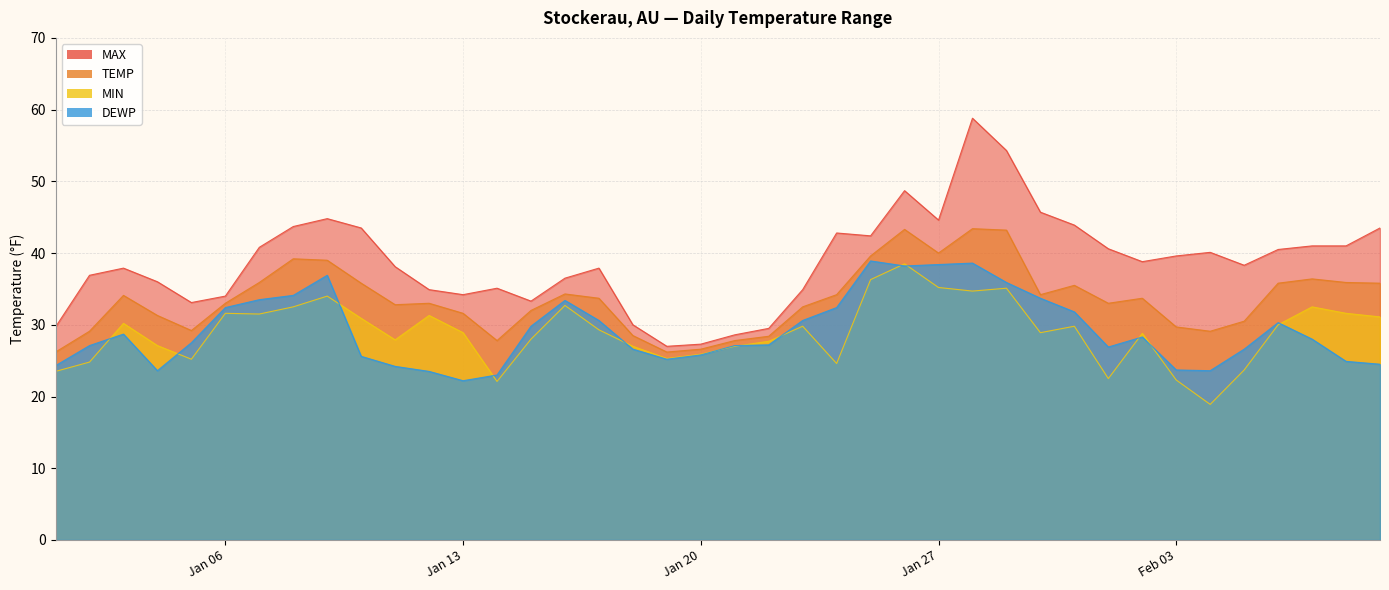

Does the chart display data point markers on the line(s)?

No